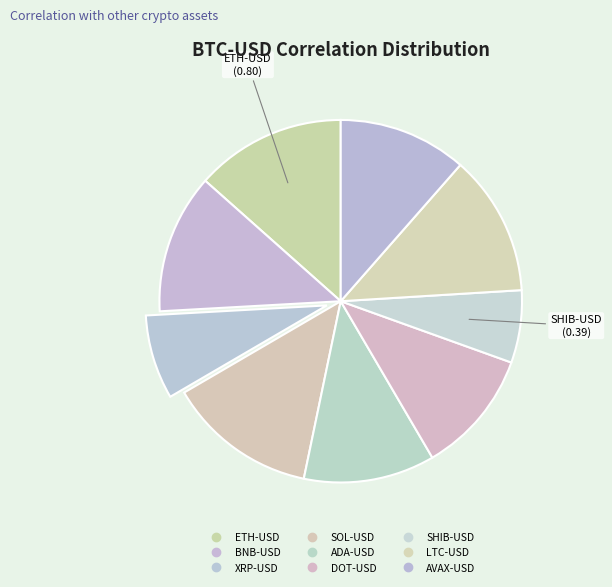

Does ETH-USD represent more than half of the total?

No